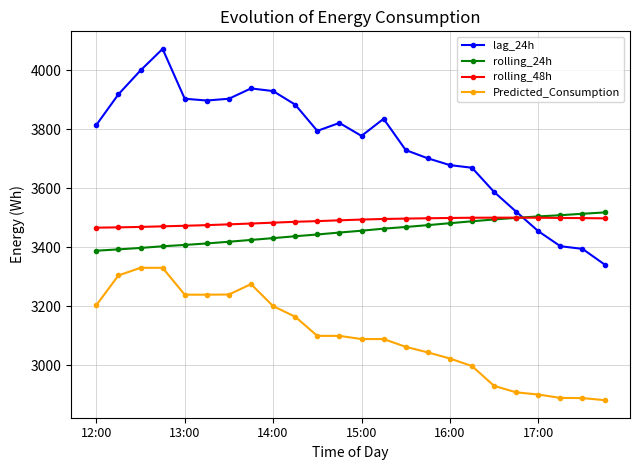

How many lines are shown in the chart?

4